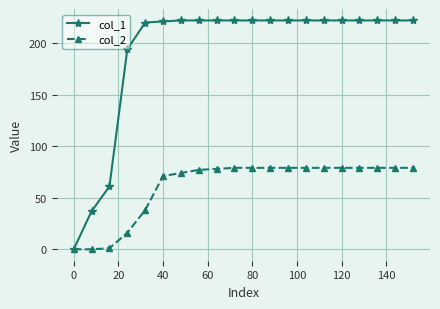

What is the greatest value displayed?

222